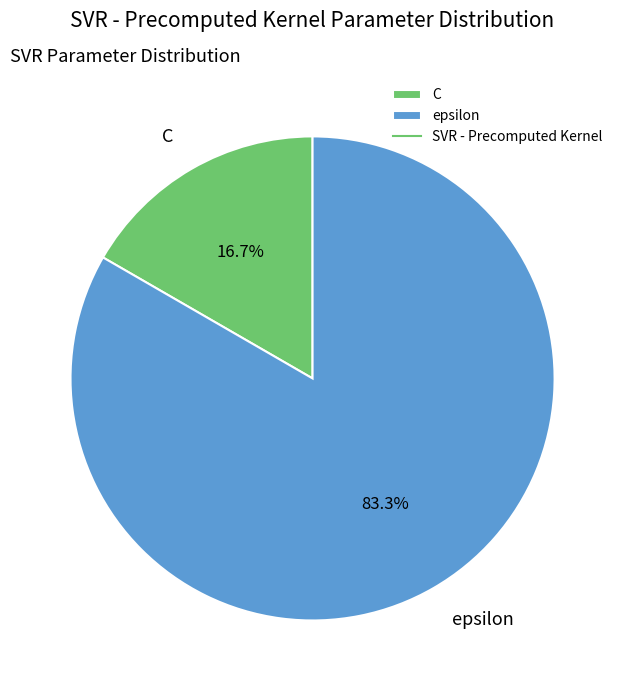

Combined, do C and epsilon account for over 50%?

Yes